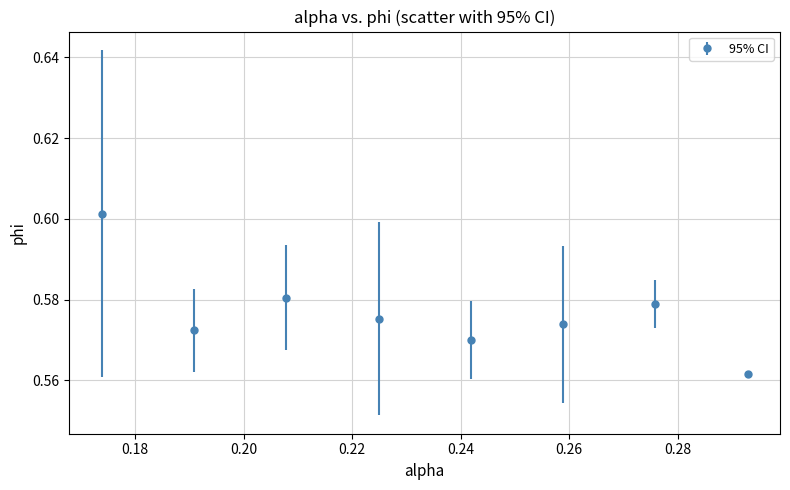

How many values are between 0 and 1?

8